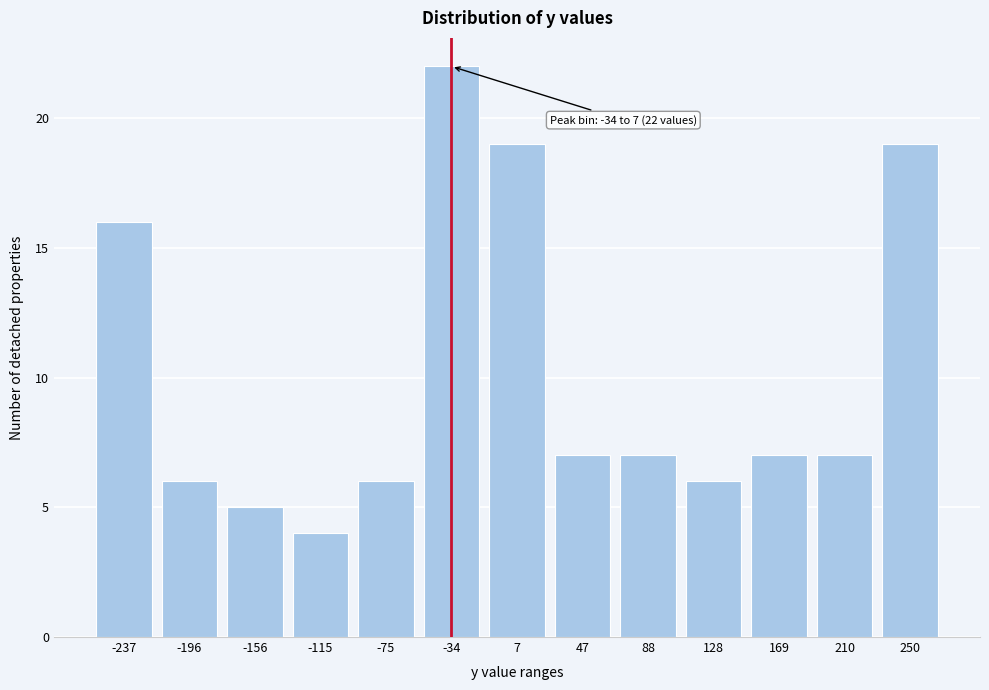

Reading left to right, transcribe all the data shown in this chart.

16	6	5	4	6	22	19	7	7	6	7	7	19